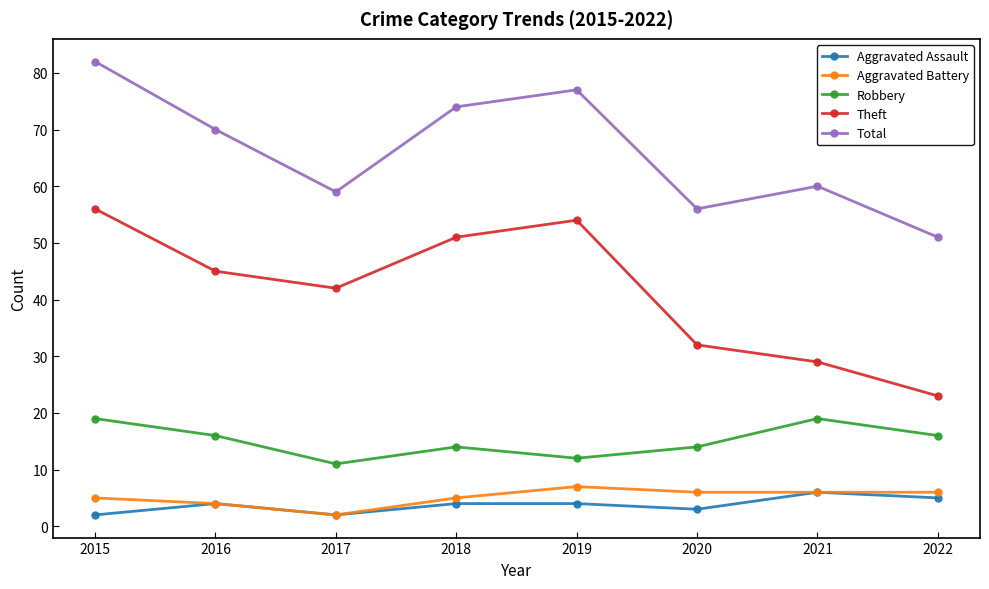

True or false: Robbery and Total intersect in this chart.

False